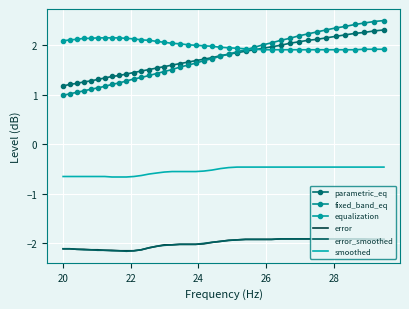

Rank the series by their maximum value, from highest to lowest.

fixed_band_eq, parametric_eq, equalization, smoothed, error, error_smoothed